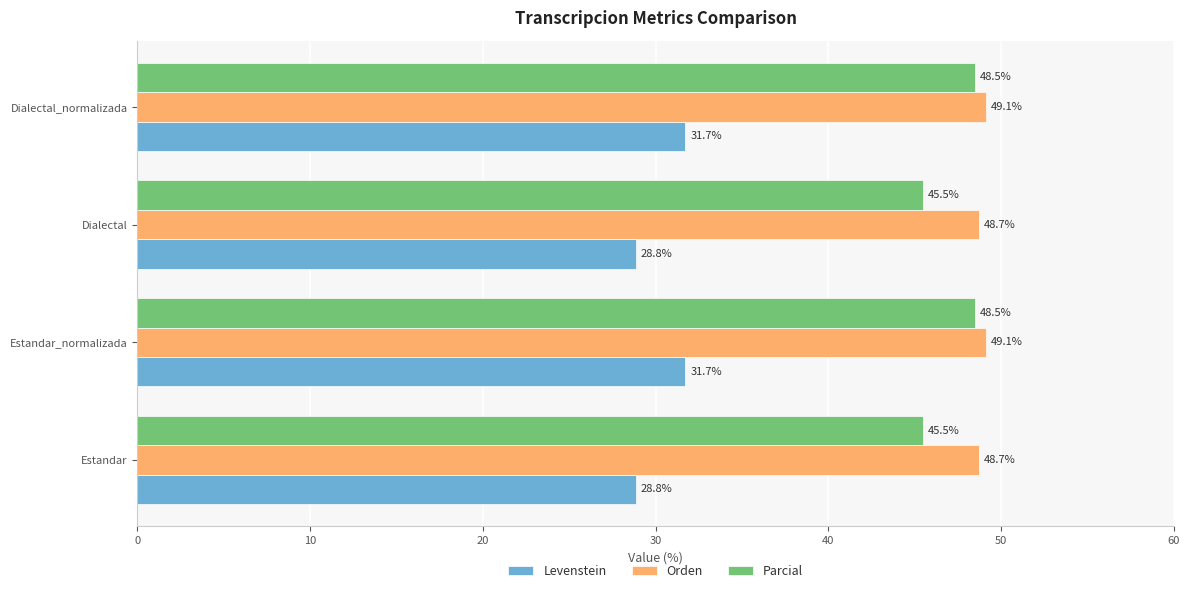

Which series has the largest total across all categories?

Orden